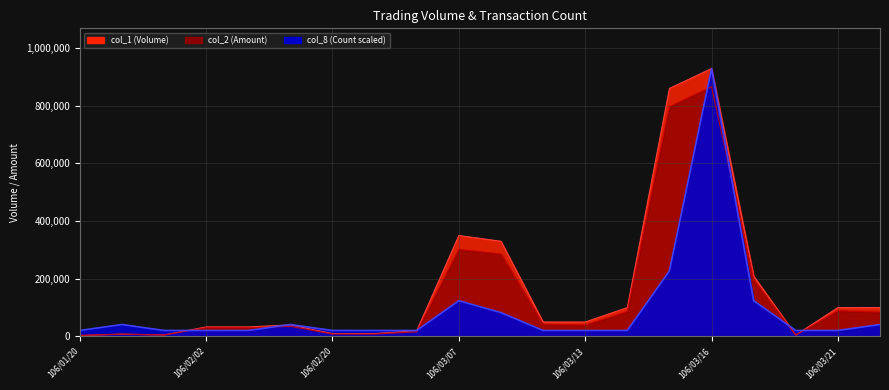

Is the value of col_2 (Amount) at 106/03/07 greater than the value of col_8 (Count) at 106/03/14?

Yes